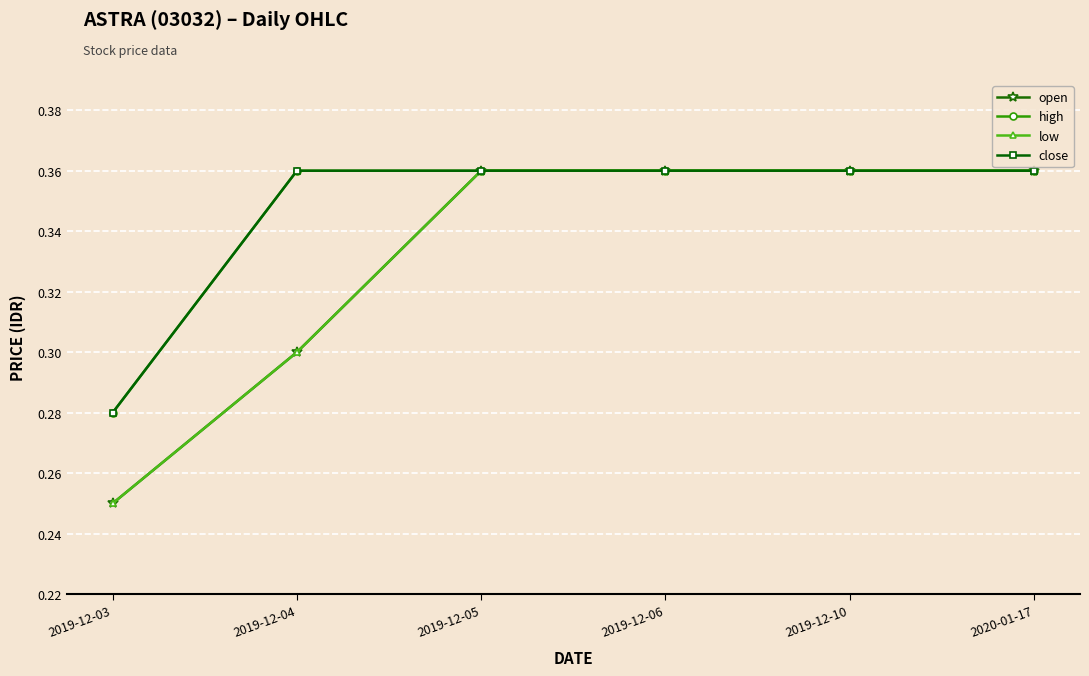

Does the chart have visible grid lines?

Yes